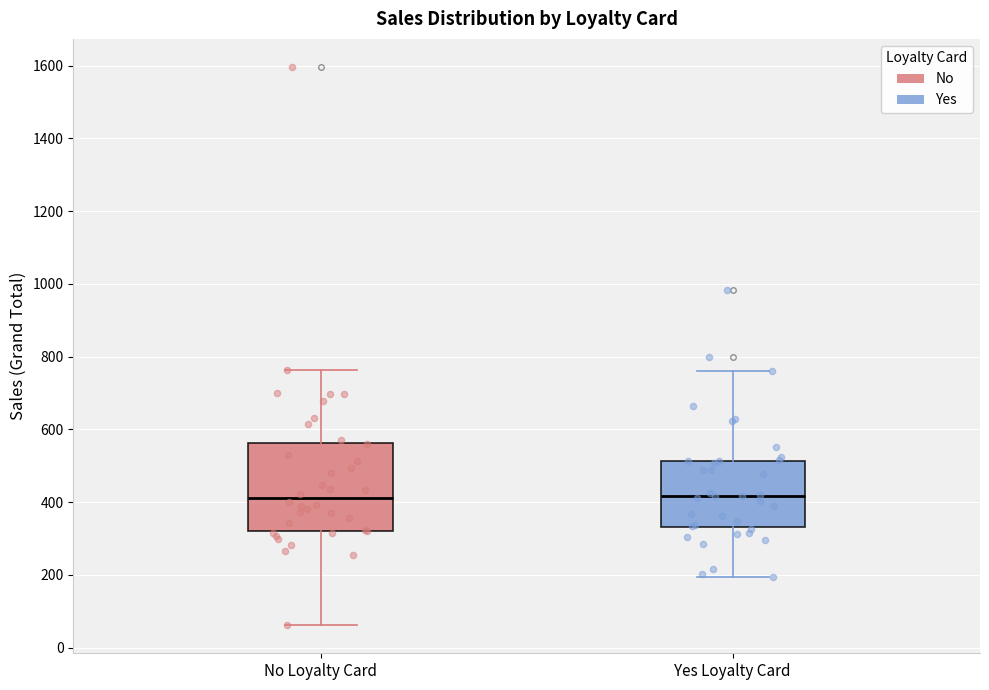

Comparing the boxes themselves (not the whiskers), which one is the tallest?

No Loyalty Card